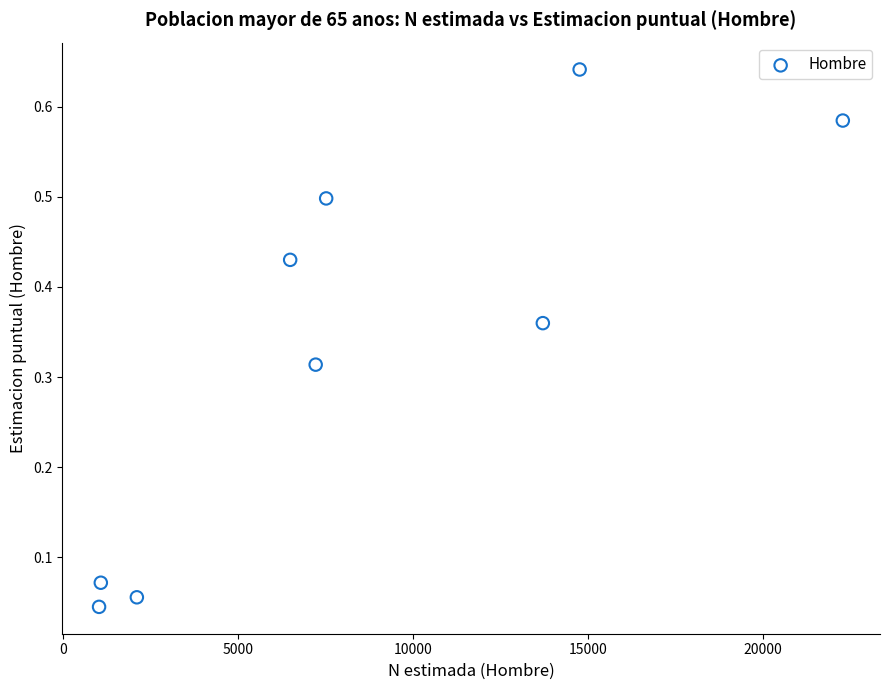

What is the range of X values (max minus min)?

21253.0